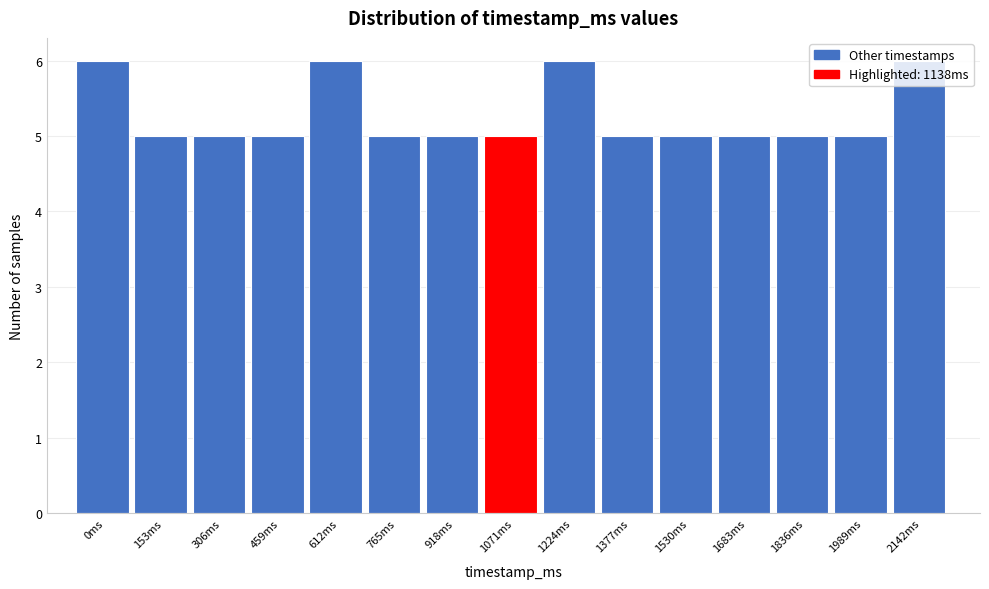

What is the label of the 2nd bar from the left?

153ms